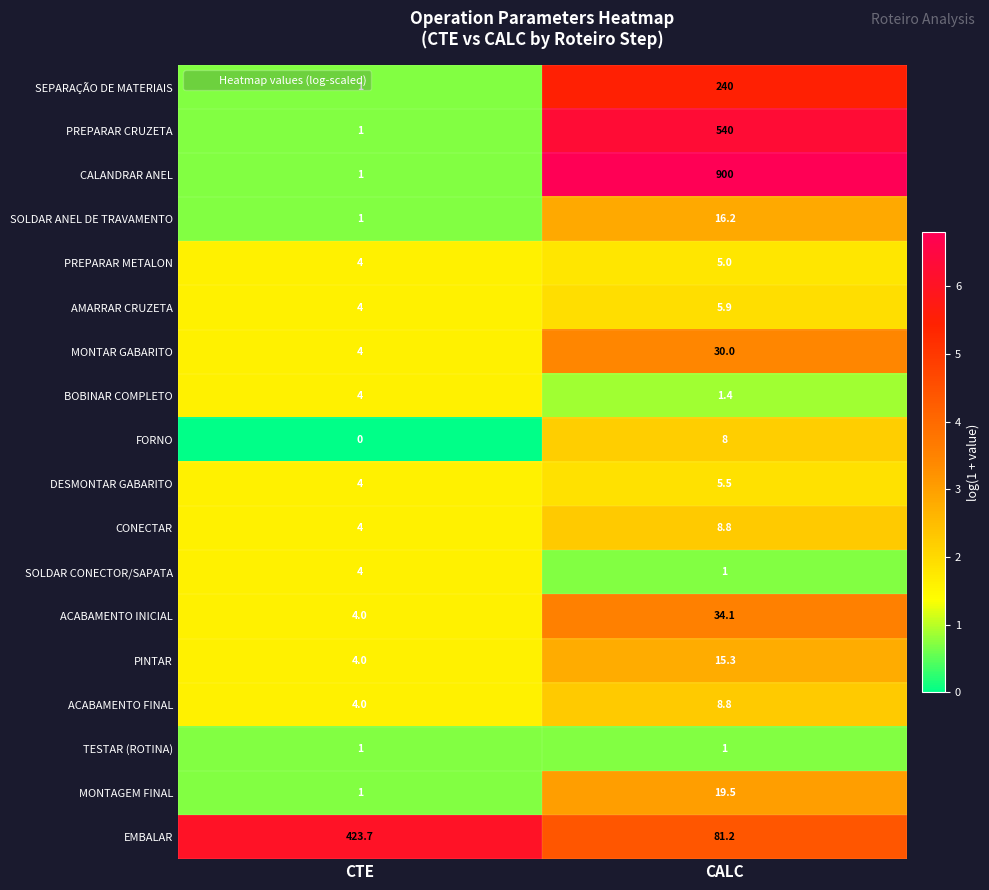

At which category does the chart reach its minimum across all series?

CTE